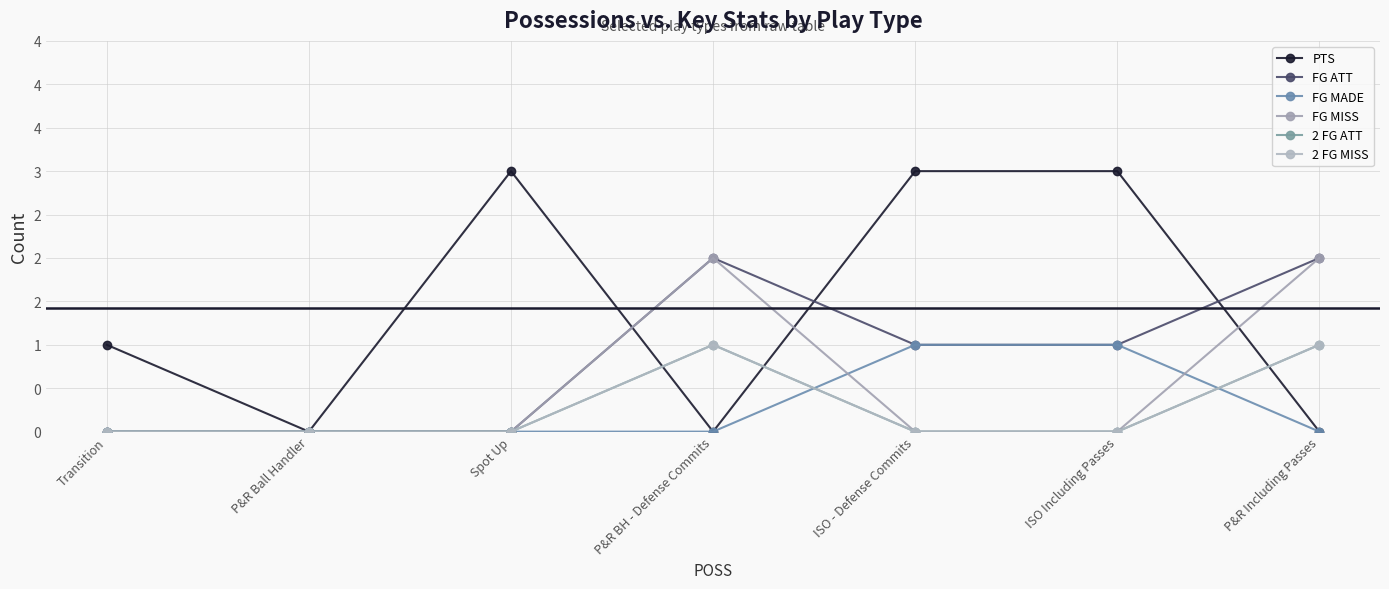

Is the value of 2 FG MISS at Transition greater than the value of FG MADE at Transition?

No